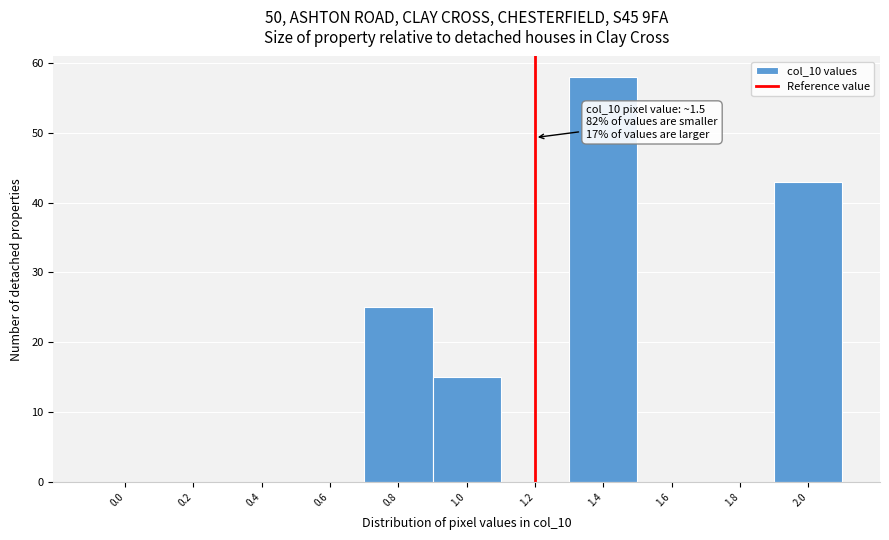

Reading left to right, what are all the values shown in this chart?

0.0=0	0.2=0	0.4=0	0.6=0	0.8=25	1.0=15	1.2=0	1.4=58	1.6=0	1.8=0	2.0=43